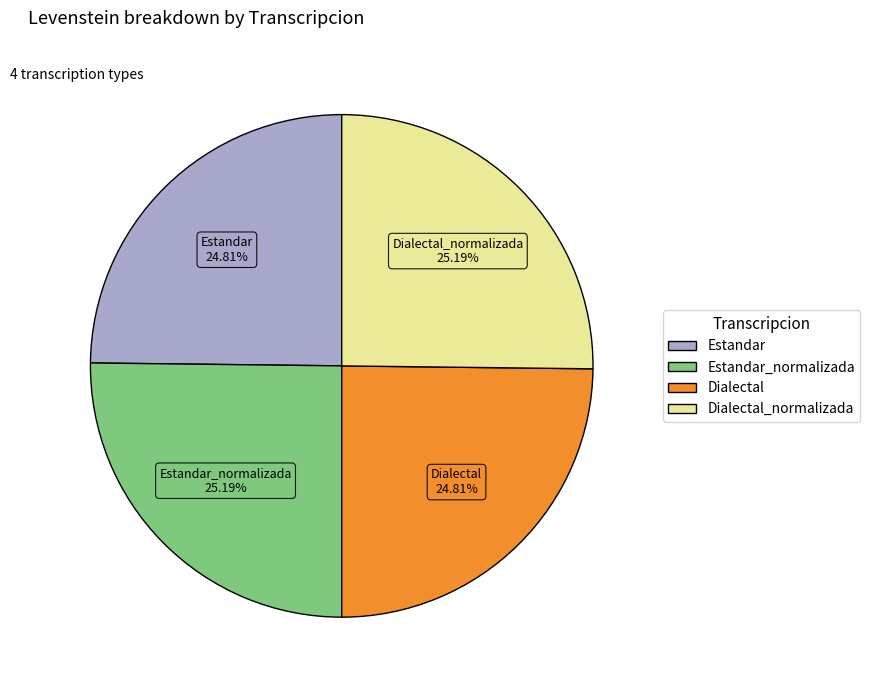

Is there a majority slice in this chart?

No